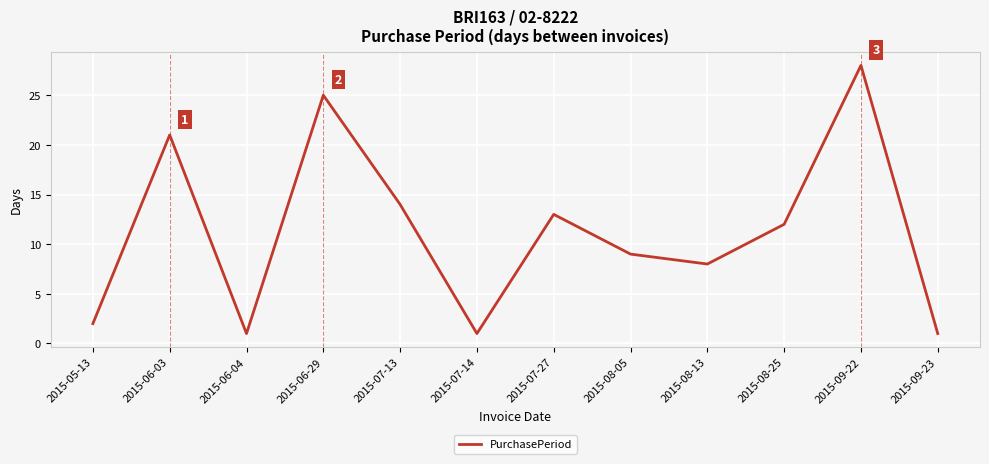

What is the change in value from 2015-07-14 to 2015-07-27?

+12